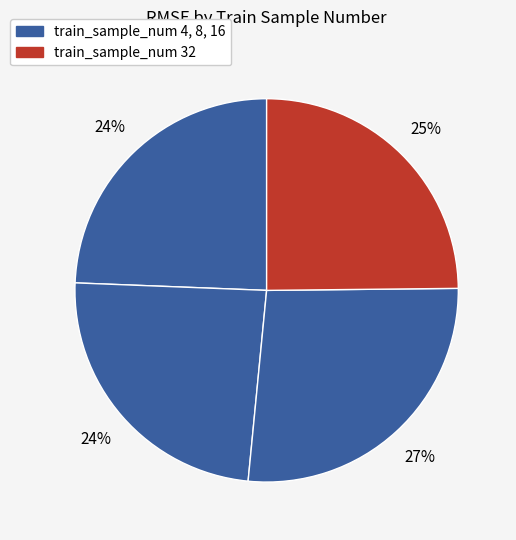

To the nearest percent, what is the difference between the largest and smallest slice percentages?

3%